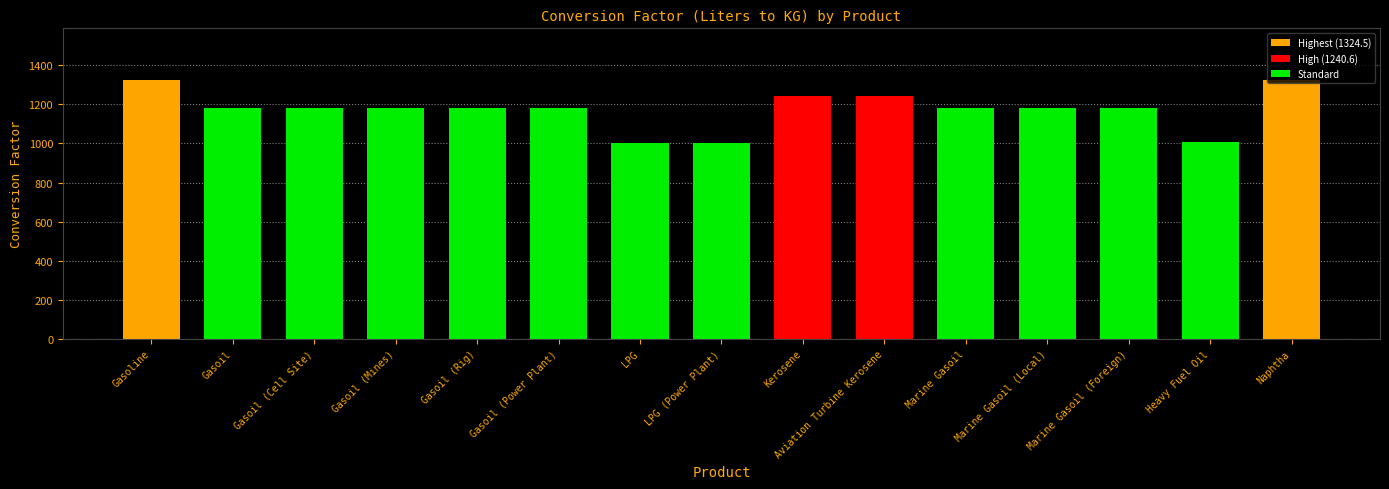

Reading left to right, extract all data points from this chart.

Gasoline=1324.5	Gasoil=1183.4	Gasoil (Cell Site)=1183.4	Gasoil (Mines)=1183.4	Gasoil (Rig)=1183.4	Gasoil (Power Plant)=1183.4	LPG=1000.0	LPG (Power Plant)=1000.0	Kerosene=1240.6	Aviation Turbine Kerosene=1240.6	Marine Gasoil=1183.4	Marine Gasoil (Local)=1183.4	Marine Gasoil (Foreign)=1183.4	Heavy Fuel Oil=1009.1	Naphtha=1324.5